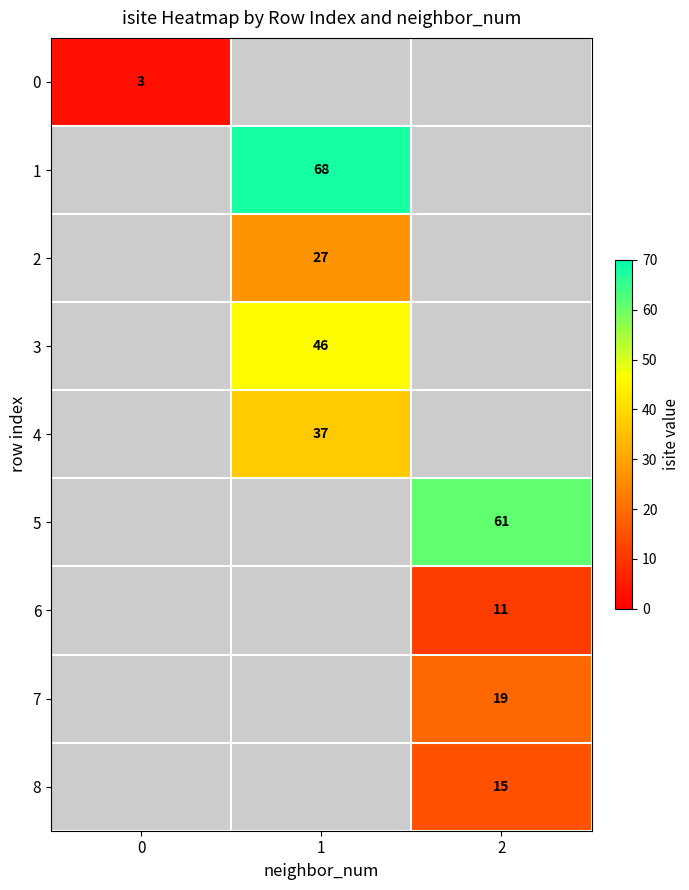

The 5 series shows 108 at 2. True or false?

False